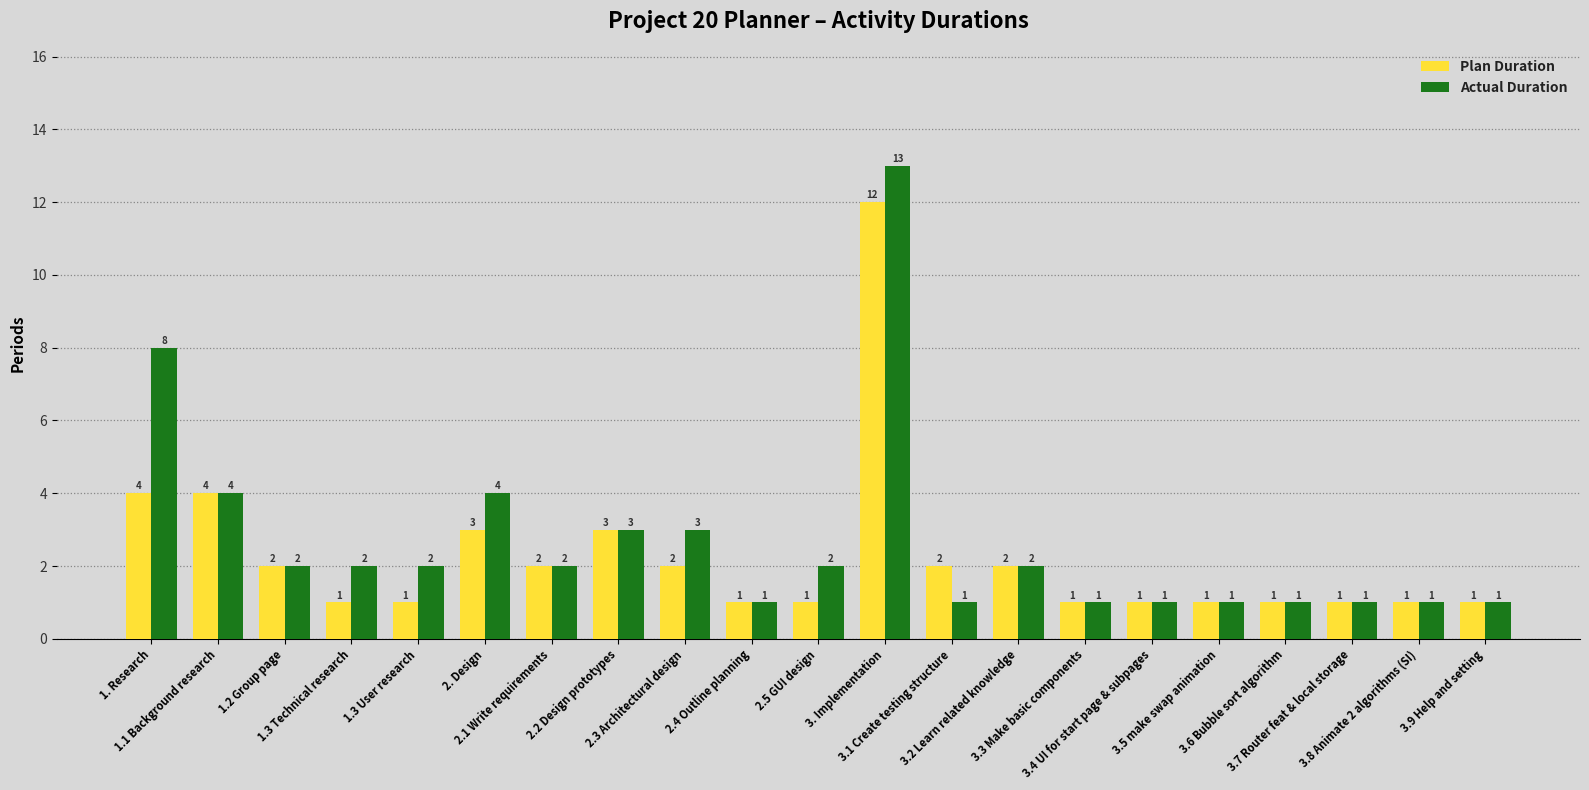

Which series has the largest range (max minus min)?

Actual Duration